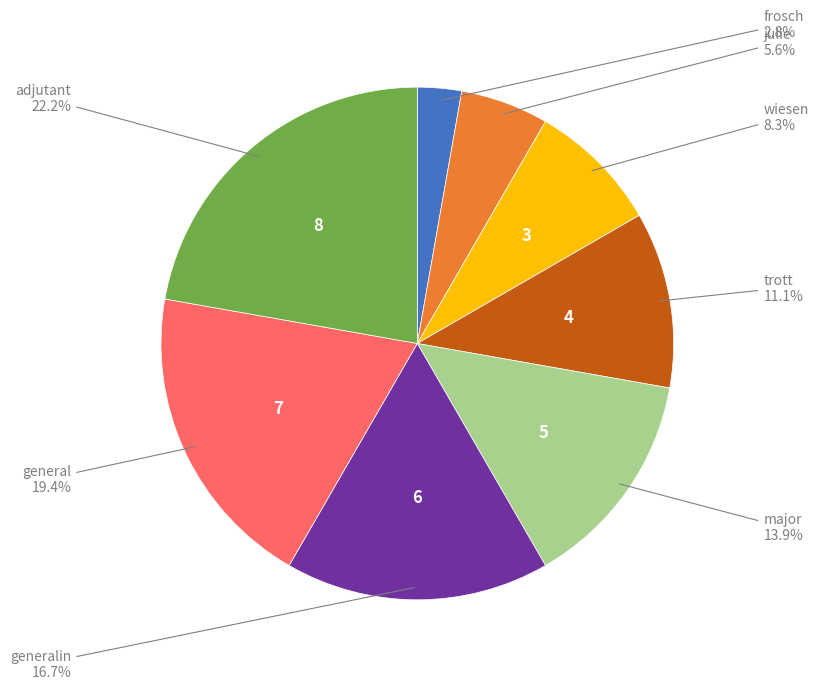

How many slices are in this pie chart?

8